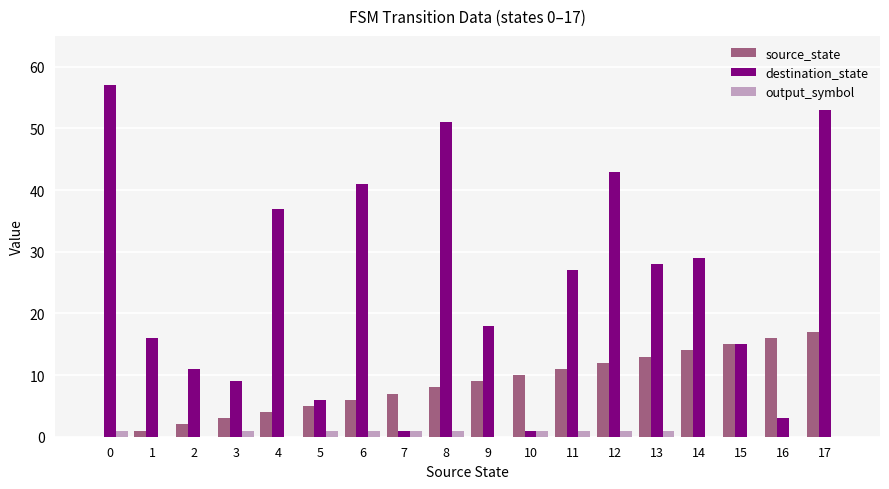

What is the sum of all source_state values?

153